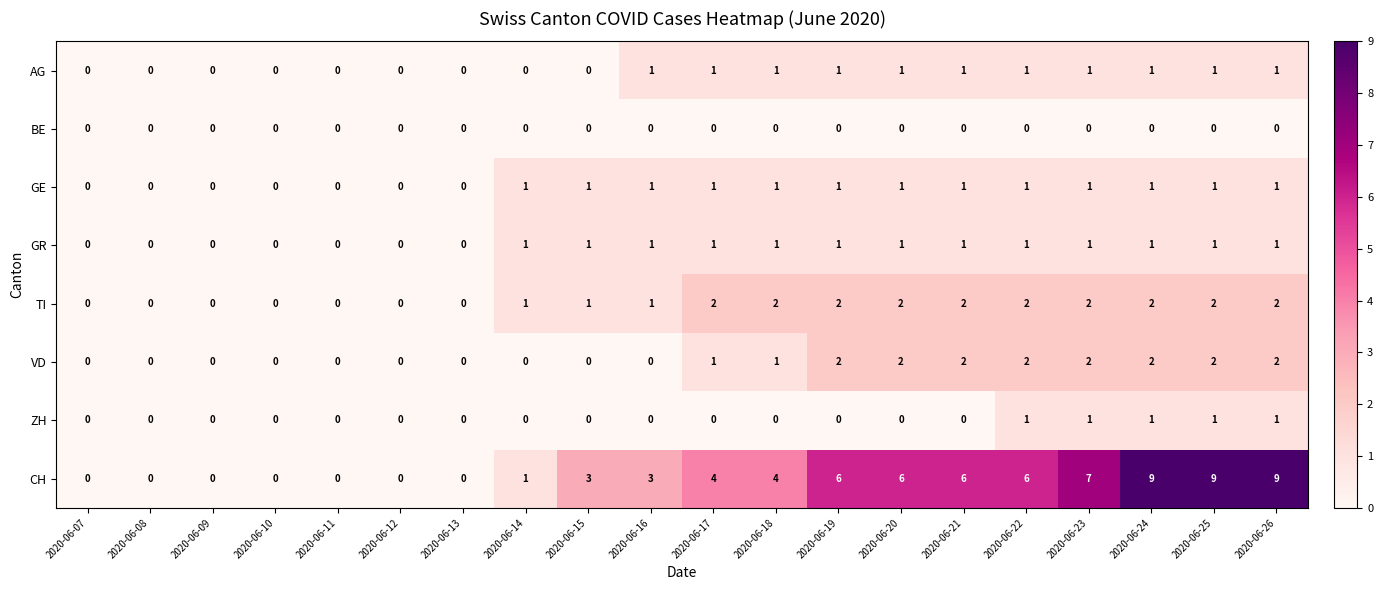

What is the sum of all ZH values?

5